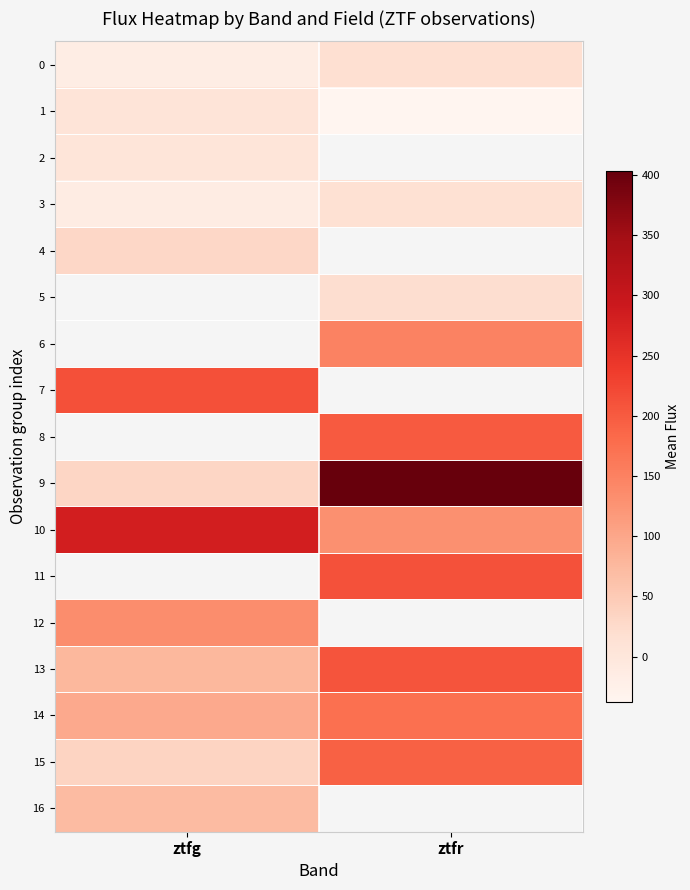

Where is row_14 nearest to the value 134?

ztfg